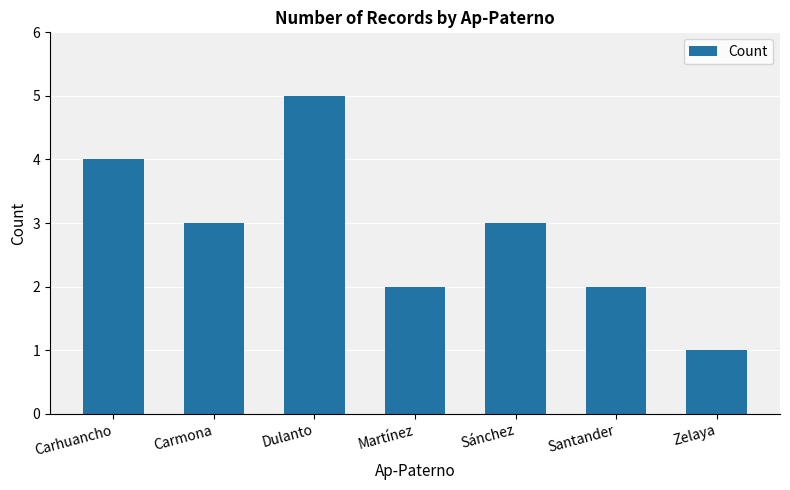

Is it true that the value at Zelaya is 1?

True